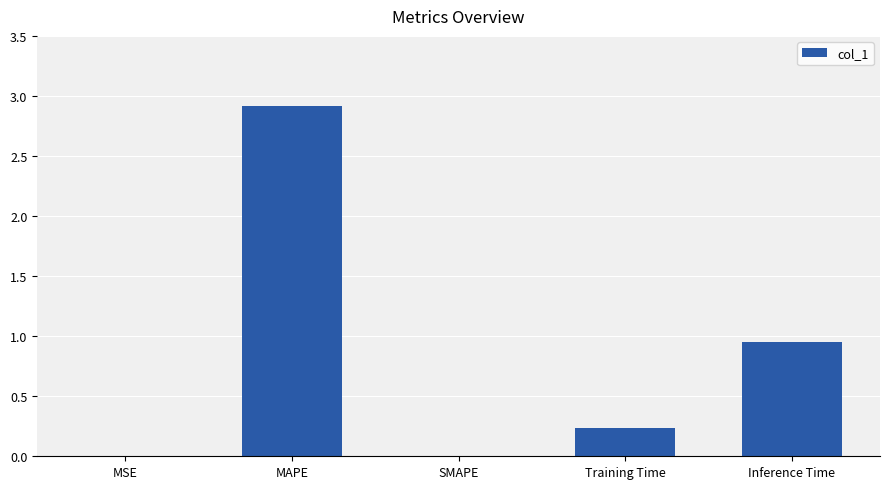

What is the maximum value shown in the chart?

2.9